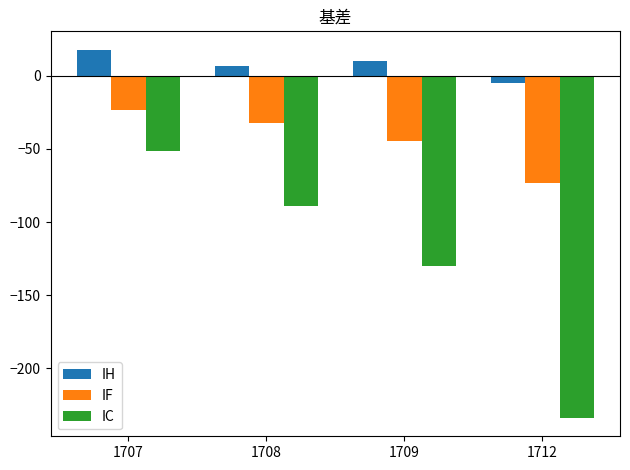

Where is IF nearest to the value -48?

1709